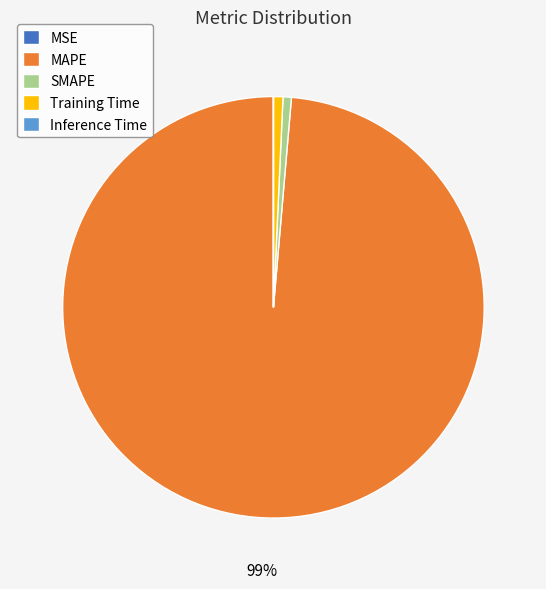

Is there a majority slice in this chart?

Yes